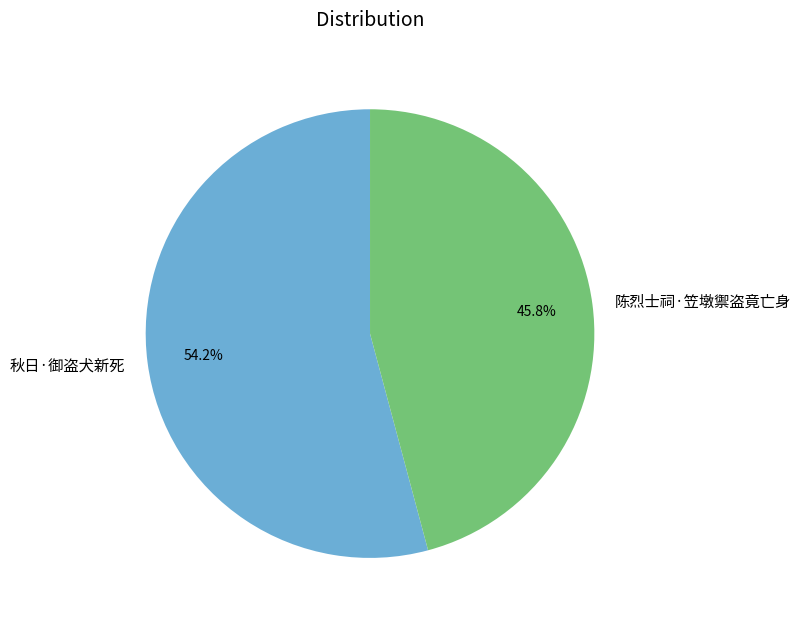

Approximately how many times larger is the value at 秋日·御盗犬新死 compared to 陈烈士祠·笠墩禦盗竟亡身?

1.2